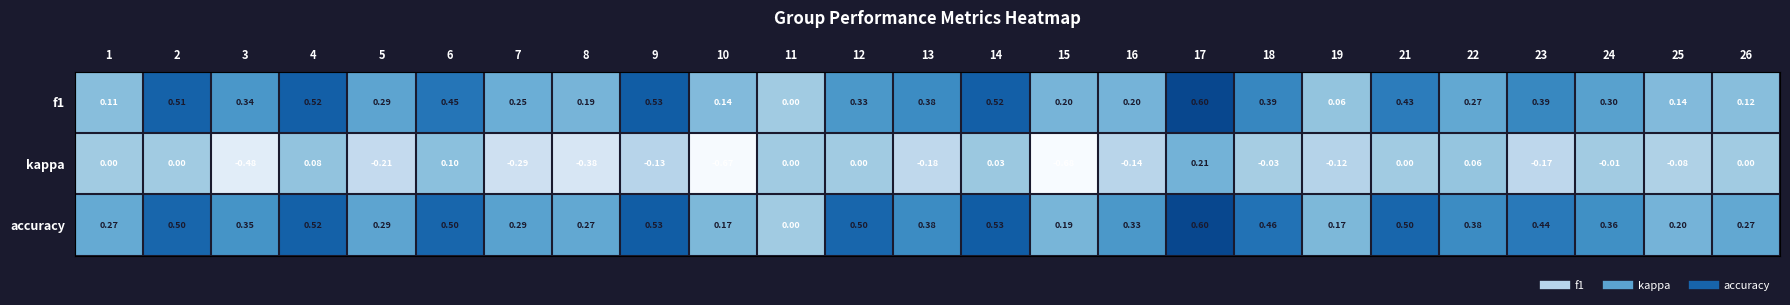

Which series has the largest total across all categories?

accuracy